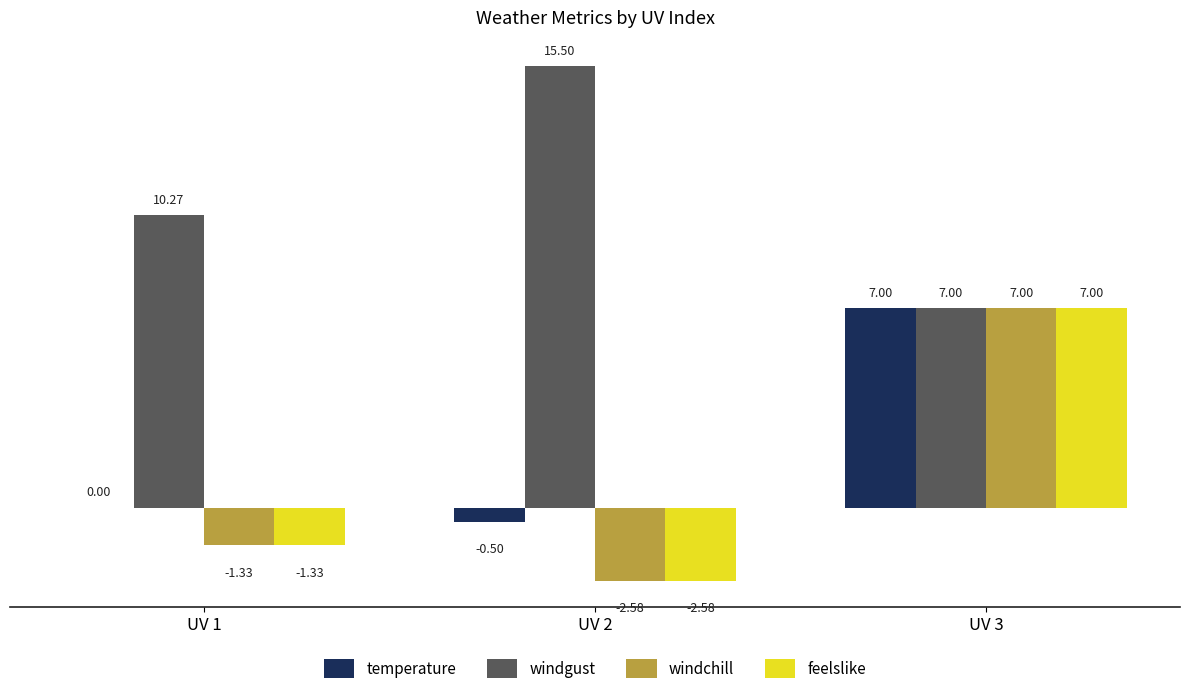

What is the sum of all windgust values?

32.8